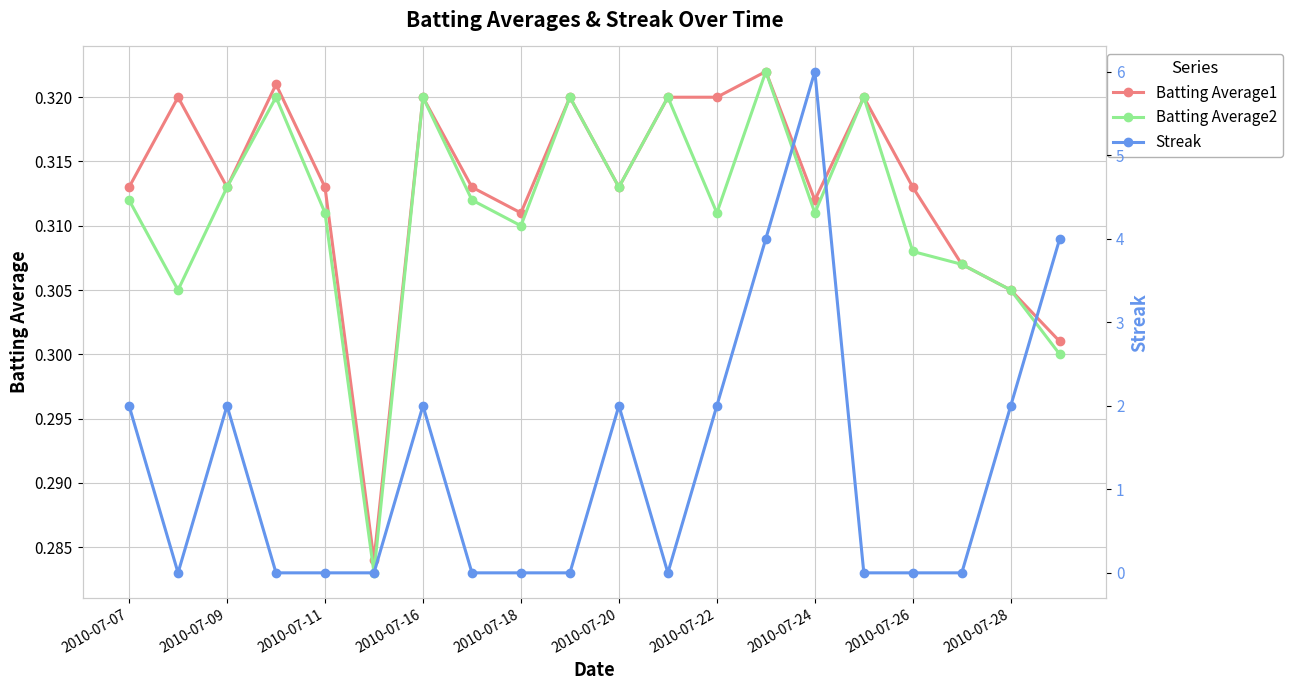

Count the Batting Average1 values in the range 0 to 1.

20